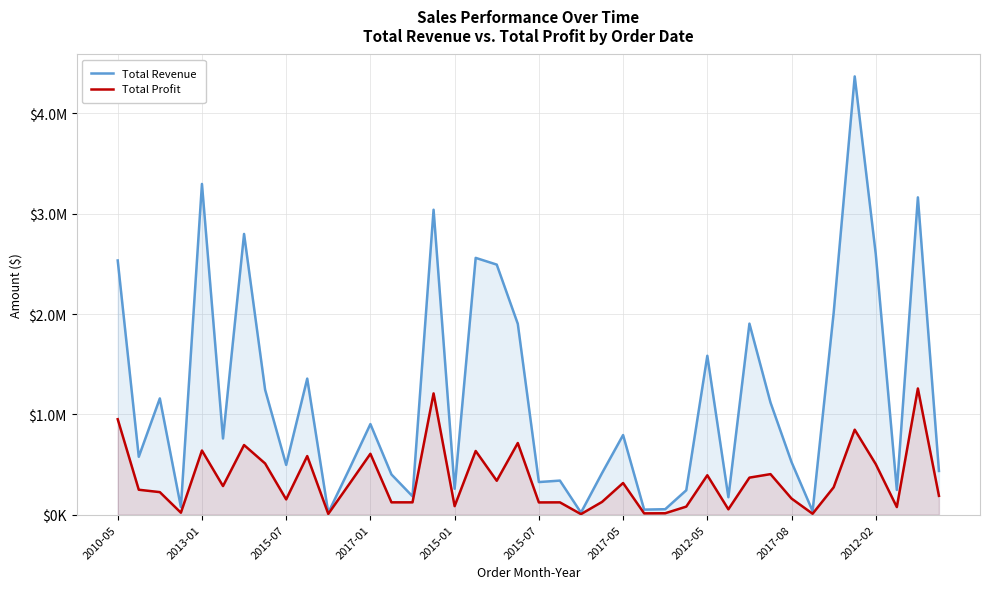

What is the difference between the maximum and minimum values in the Total Profit series?

1252504.9